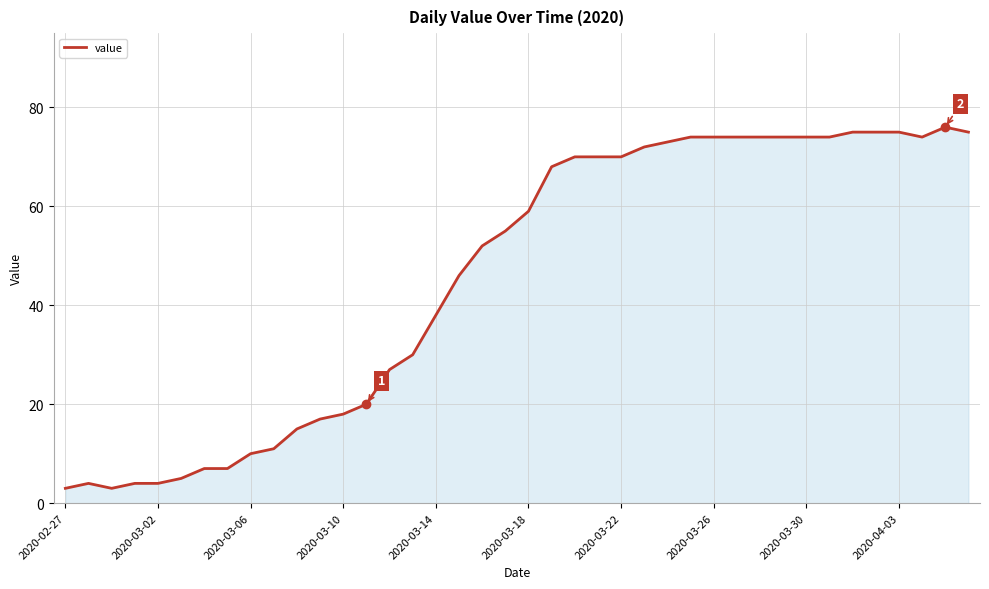

What is the greatest value displayed?

76